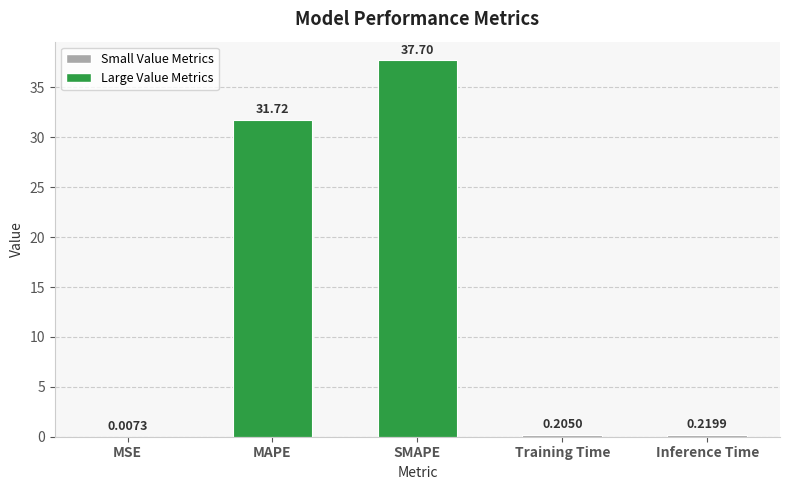

What is the difference between the values at MAPE and Inference Time?

31.5